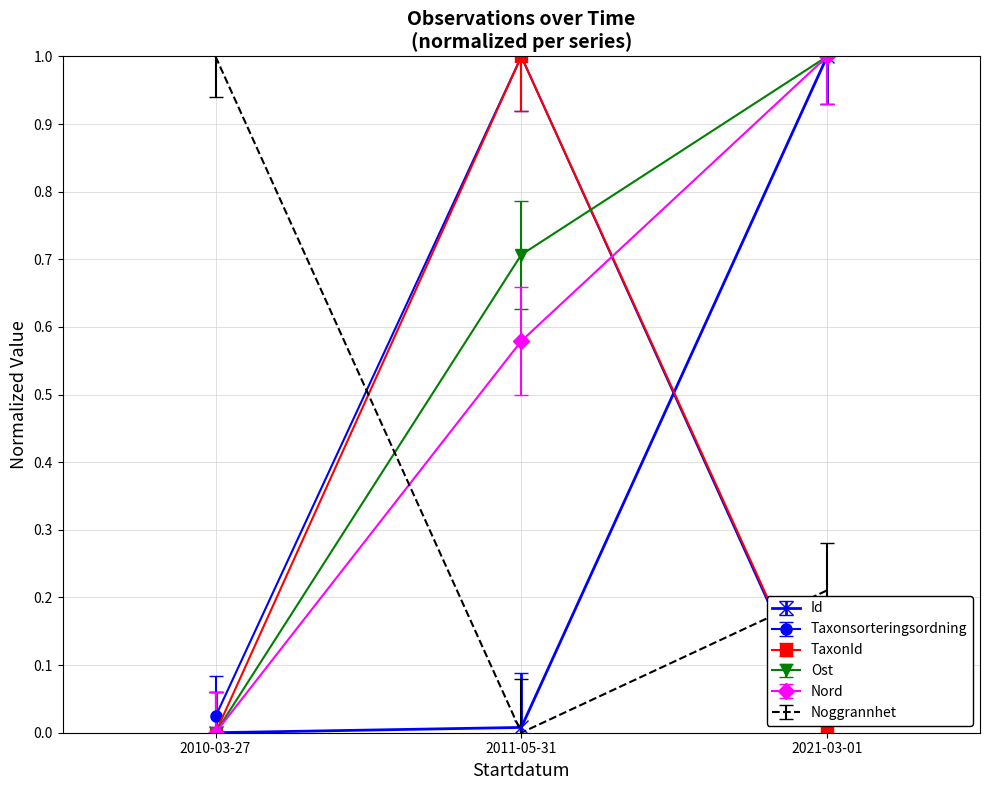

What is the difference between the highest and lowest values at 2010-03-27?

1.0